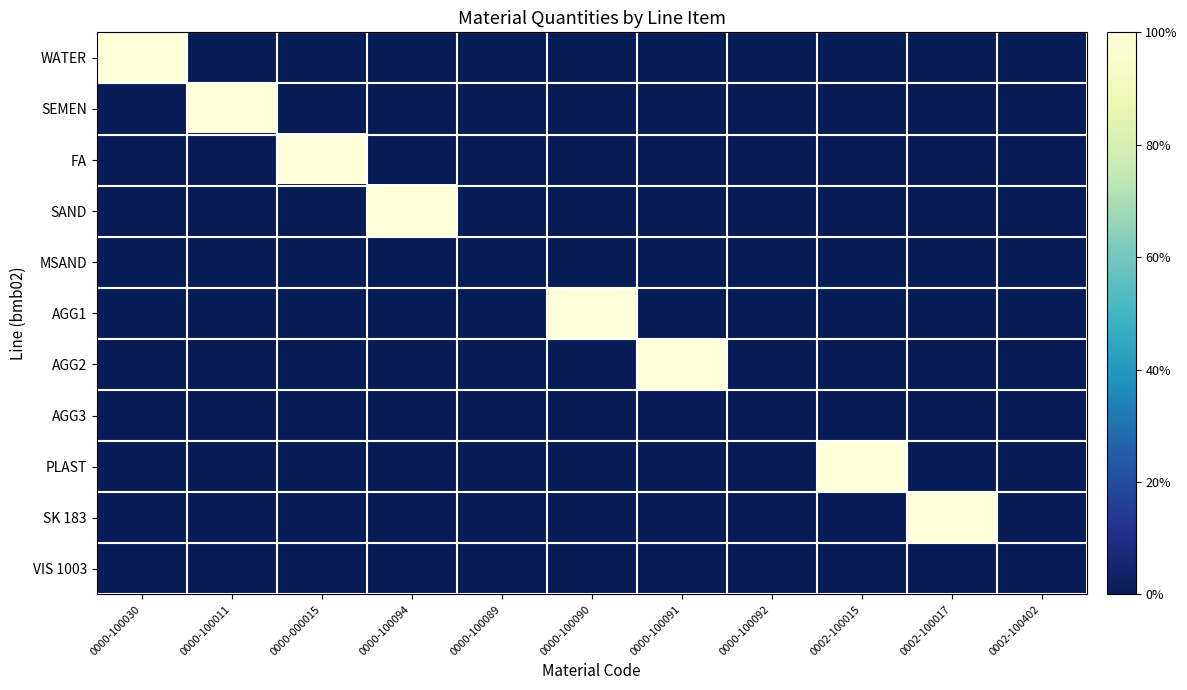

At how many categories does at least one series exceed 0?

8